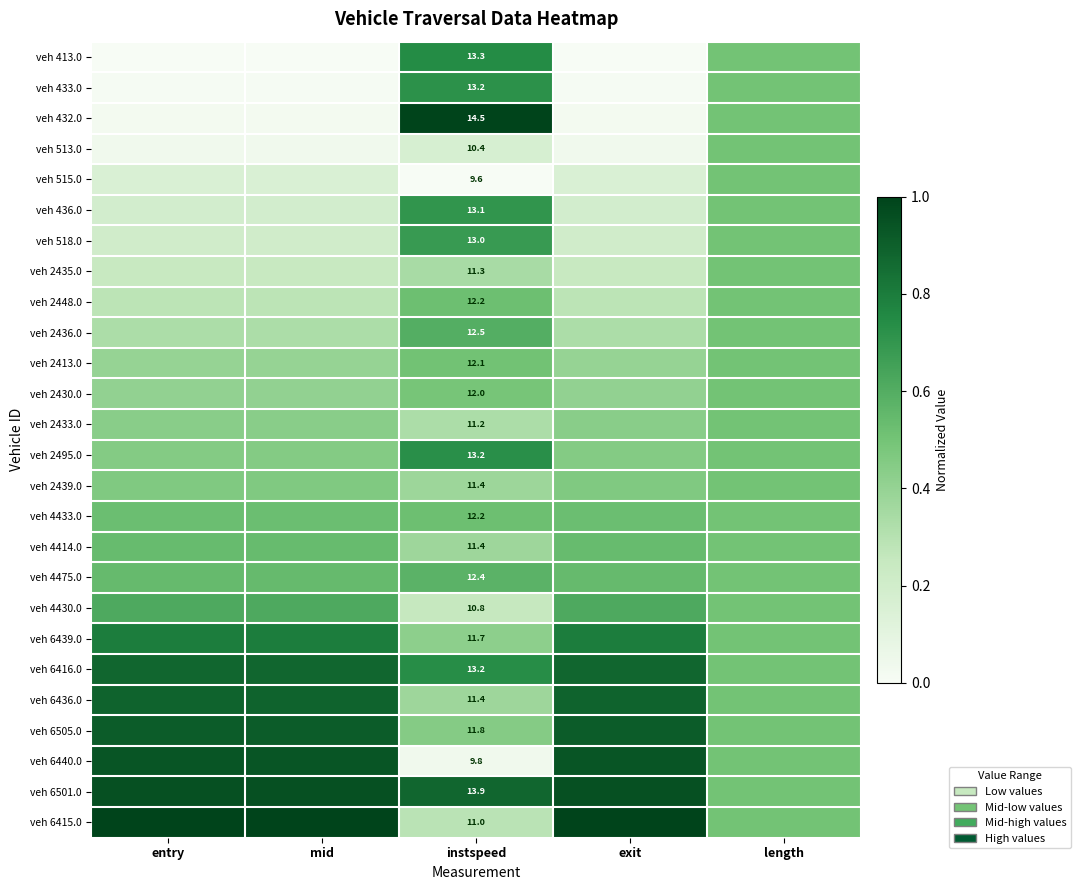

Which has a higher value, mid or length?

length